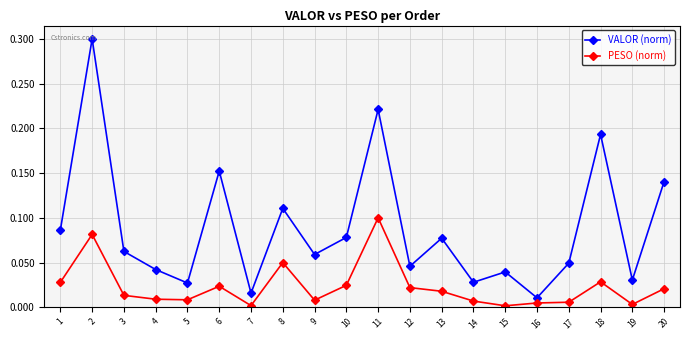

Which series has the largest range (max minus min)?

VALOR (norm)